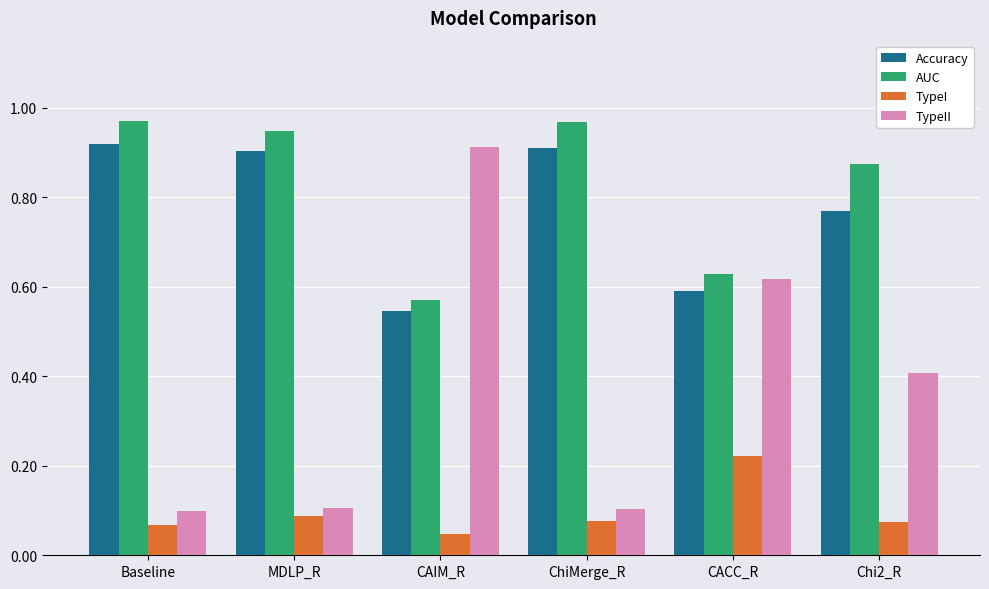

Which category has the lowest value in the Accuracy series?

CAIM_R